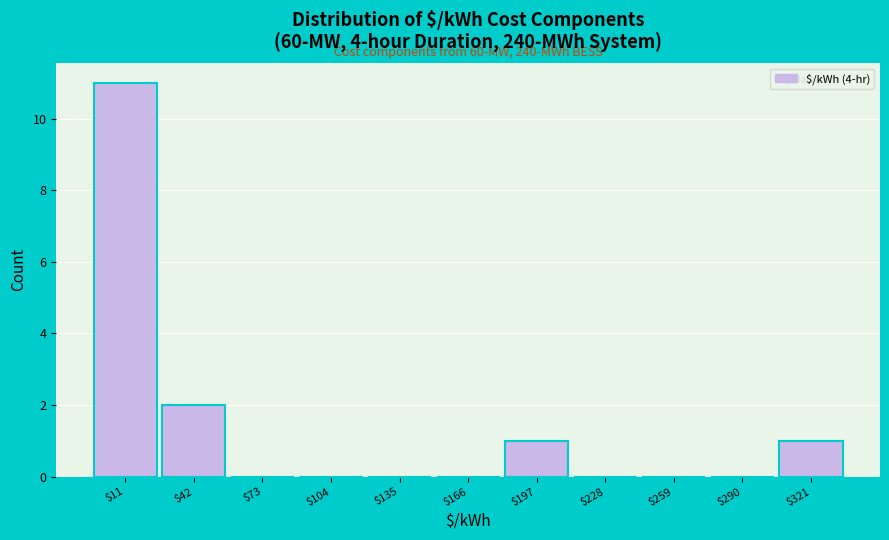

Over which range of the x-axis is the bar tallest?

-4 to 27